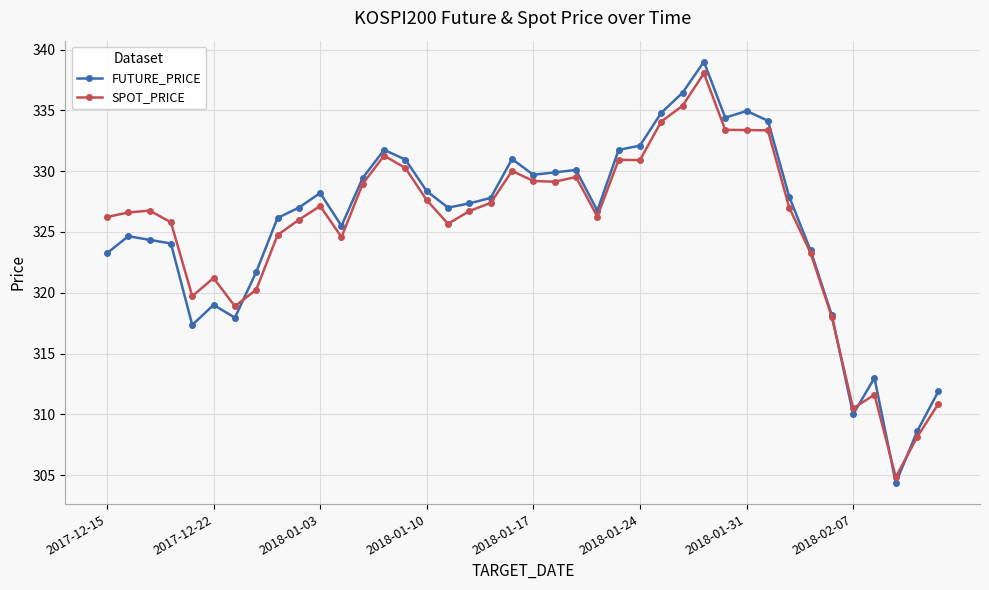

What is the minimum value shown in the chart?

304.4